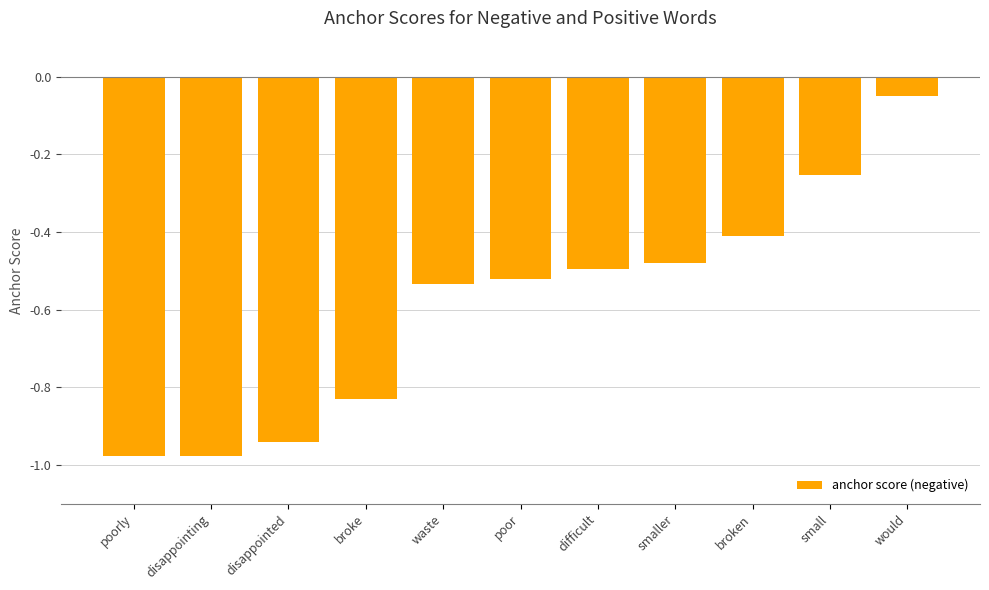

What is the label of the 1st bar from the left?

poorly